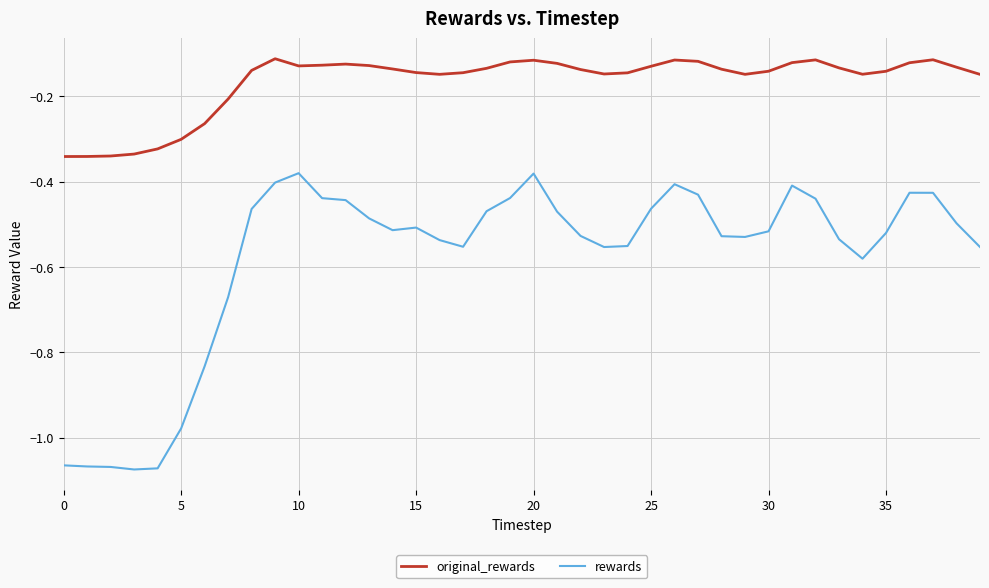

Which series has the widest spread of values?

rewards